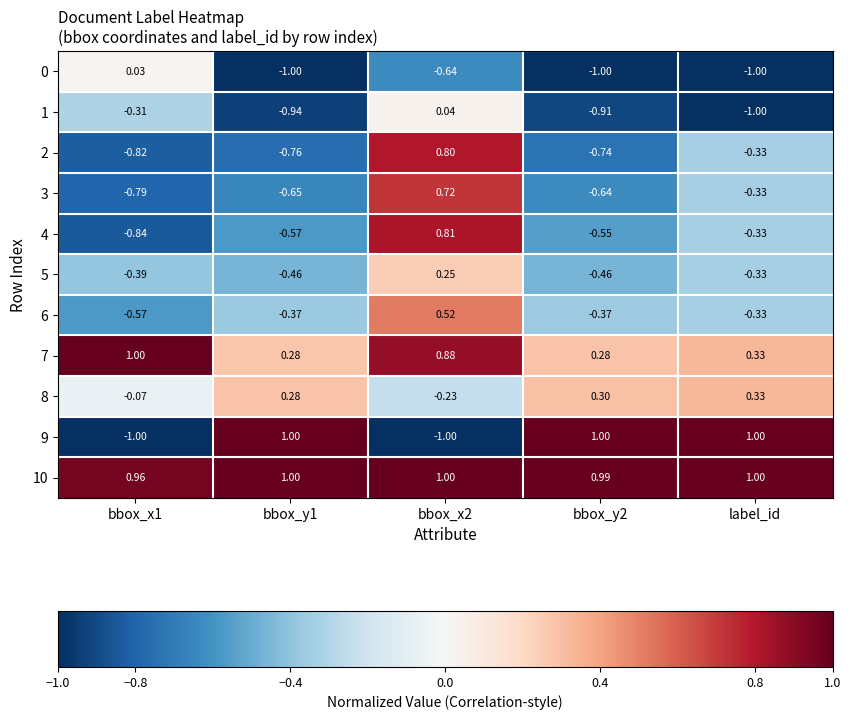

Is the value of 0 at bbox_y2 greater than the value of 3 at bbox_x2?

No